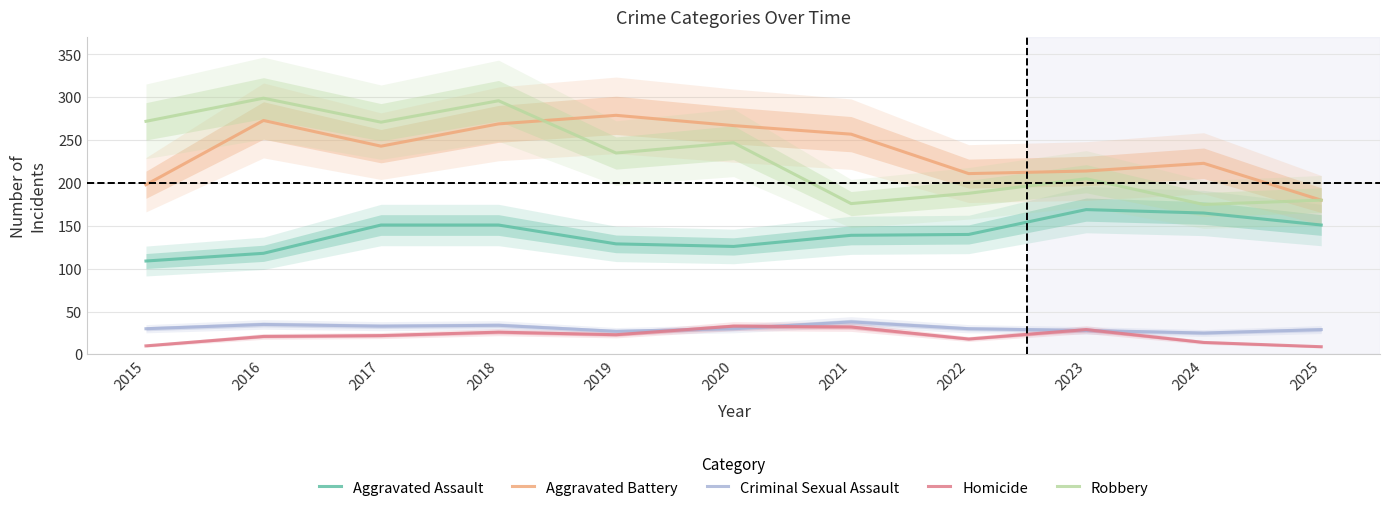

In Robbery, how many points are lower than both neighbors (excluding endpoints)?

4